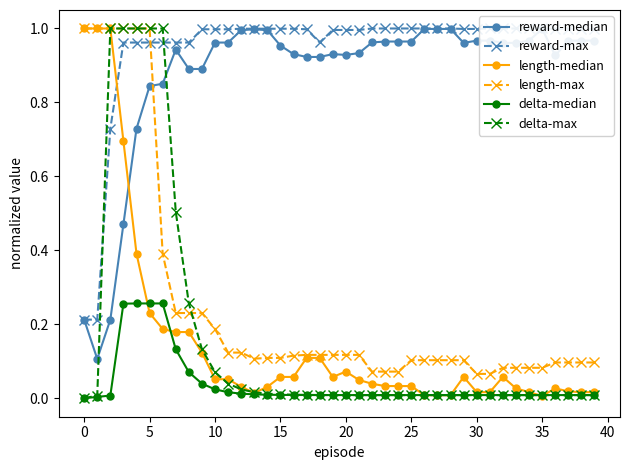

At how many categories does at least one series exceed 0?

40